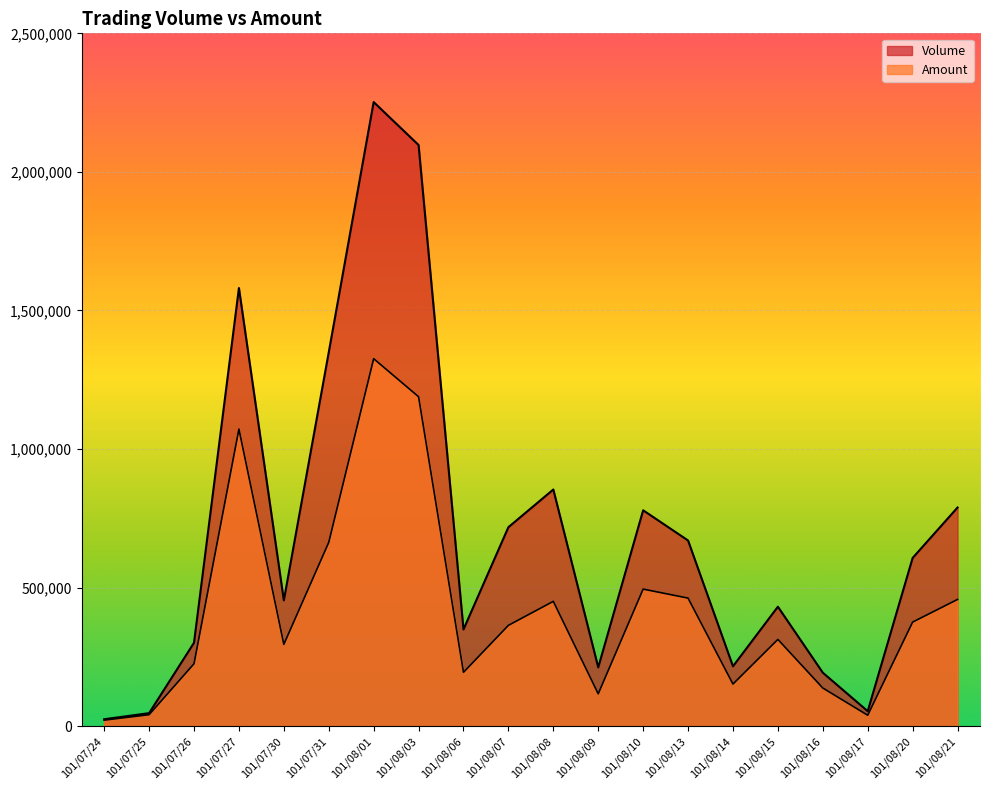

How many lines are shown in the chart?

2